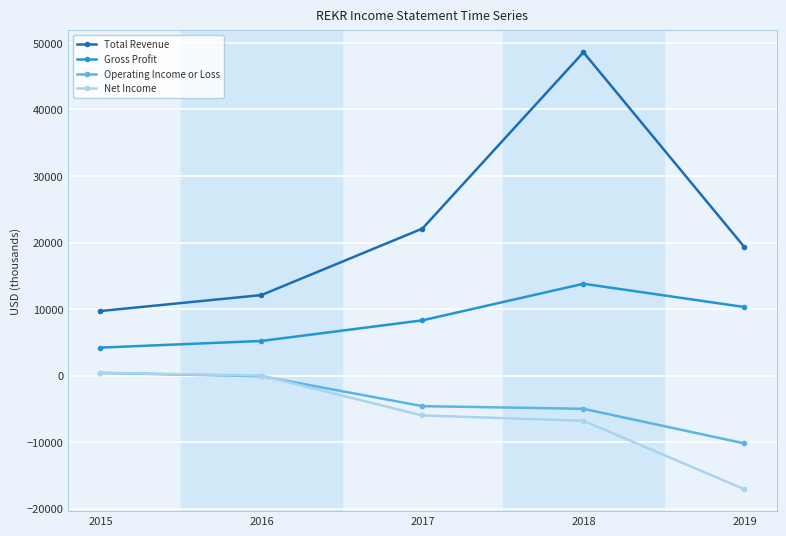

Which category has the lowest value in the Operating Income or Loss series?

2019